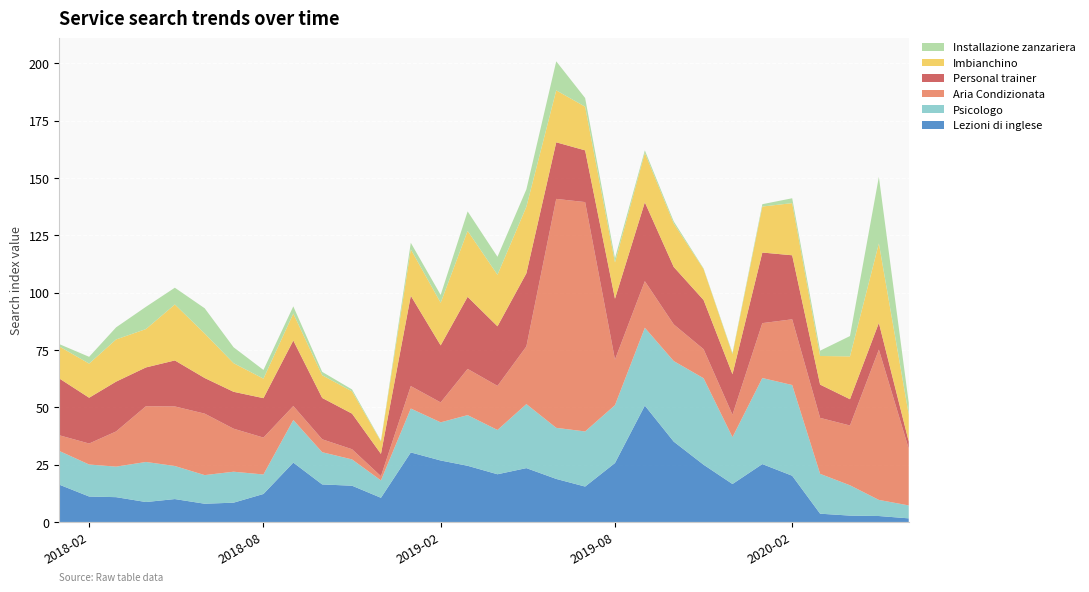

Reading left to right, extract all data points from this chart.

Lezioni di inglese: 2018-01-01=16.3	2018-02-01=11.1	2018-03-01=10.8	2018-04-01=8.7	2018-05-01=10.0	2018-06-01=7.9	2018-07-01=8.4	2018-08-01=12.2	2018-09-01=25.9	2018-10-01=16.4	2018-11-01=15.8	2018-12-01=10.5	2019-01-01=30.3	2019-02-01=26.8	2019-03-01=24.5	2019-04-01=20.8	2019-05-01=23.5	2019-06-01=18.8	2019-07-01=15.4	2019-08-01=25.7	2019-09-01=50.7	2019-10-01=35.0	2019-11-01=25.0	2019-12-01=16.5	2020-01-01=25.2	2020-02-01=20.1	2020-03-01=3.6	2020-04-01=2.8	2020-05-01=2.6	2020-06-01=1.6
Psicologo: 2018-01-01=14.7	2018-02-01=14.0	2018-03-01=13.3	2018-04-01=17.5	2018-05-01=14.4	2018-06-01=12.5	2018-07-01=13.5	2018-08-01=8.5	2018-09-01=18.6	2018-10-01=14.0	2018-11-01=11.5	2018-12-01=7.6	2019-01-01=19.1	2019-02-01=16.6	2019-03-01=22.1	2019-04-01=19.3	2019-05-01=27.9	2019-06-01=22.3	2019-07-01=24.0	2019-08-01=25.2	2019-09-01=33.9	2019-10-01=35.1	2019-11-01=37.7	2019-12-01=20.4	2020-01-01=37.5	2020-02-01=39.6	2020-03-01=17.4	2020-04-01=13.2	2020-05-01=7.0	2020-06-01=5.6
Aria Condizionata: 2018-01-01=6.8	2018-02-01=9.1	2018-03-01=15.3	2018-04-01=24.3	2018-05-01=26.0	2018-06-01=26.8	2018-07-01=18.8	2018-08-01=16.1	2018-09-01=6.1	2018-10-01=5.6	2018-11-01=4.4	2018-12-01=1.8	2019-01-01=9.8	2019-02-01=8.7	2019-03-01=20.1	2019-04-01=19.2	2019-05-01=25.1	2019-06-01=99.8	2019-07-01=100.0	2019-08-01=19.9	2019-09-01=20.3	2019-10-01=16.0	2019-11-01=12.7	2019-12-01=9.8	2020-01-01=23.9	2020-02-01=28.7	2020-03-01=24.4	2020-04-01=26.1	2020-05-01=65.5	2020-06-01=24.8
Personal trainer: 2018-01-01=24.8	2018-02-01=20.0	2018-03-01=21.7	2018-04-01=16.9	2018-05-01=20.1	2018-06-01=15.5	2018-07-01=16.1	2018-08-01=17.2	2018-09-01=28.6	2018-10-01=18.0	2018-11-01=15.5	2018-12-01=9.7	2019-01-01=39.4	2019-02-01=24.9	2019-03-01=31.4	2019-04-01=26.0	2019-05-01=31.9	2019-06-01=24.7	2019-07-01=22.6	2019-08-01=26.5	2019-09-01=34.4	2019-10-01=25.0	2019-11-01=21.4	2019-12-01=17.7	2020-01-01=30.8	2020-02-01=27.9	2020-03-01=14.5	2020-04-01=11.5	2020-05-01=11.6	2020-06-01=3.1
Imbianchino: 2018-01-01=14.0	2018-02-01=14.9	2018-03-01=18.4	2018-04-01=16.7	2018-05-01=24.4	2018-06-01=19.4	2018-07-01=12.5	2018-08-01=8.5	2018-09-01=11.7	2018-10-01=9.9	2018-11-01=9.7	2018-12-01=5.5	2019-01-01=20.2	2019-02-01=18.6	2019-03-01=28.7	2019-04-01=22.5	2019-05-01=29.0	2019-06-01=22.6	2019-07-01=19.0	2019-08-01=15.8	2019-09-01=21.5	2019-10-01=18.9	2019-11-01=13.5	2019-12-01=8.8	2020-01-01=20.1	2020-02-01=22.7	2020-03-01=12.5	2020-04-01=18.7	2020-05-01=34.7	2020-06-01=11.7
Installazione zanzariera: 2018-01-01=1.0	2018-02-01=3.0	2018-03-01=5.3	2018-04-01=9.7	2018-05-01=7.3	2018-06-01=11.0	2018-07-01=6.9	2018-08-01=3.8	2018-09-01=3.1	2018-10-01=1.5	2018-11-01=0.8	2018-12-01=0.3	2019-01-01=2.9	2019-02-01=3.4	2019-03-01=8.5	2019-04-01=7.9	2019-05-01=7.6	2019-06-01=12.7	2019-07-01=3.8	2019-08-01=1.8	2019-09-01=1.1	2019-10-01=0.9	2019-11-01=0.3	2019-12-01=0.5	2020-01-01=1.0	2020-02-01=2.1	2020-03-01=2.3	2020-04-01=8.9	2020-05-01=29.0	2020-06-01=5.1